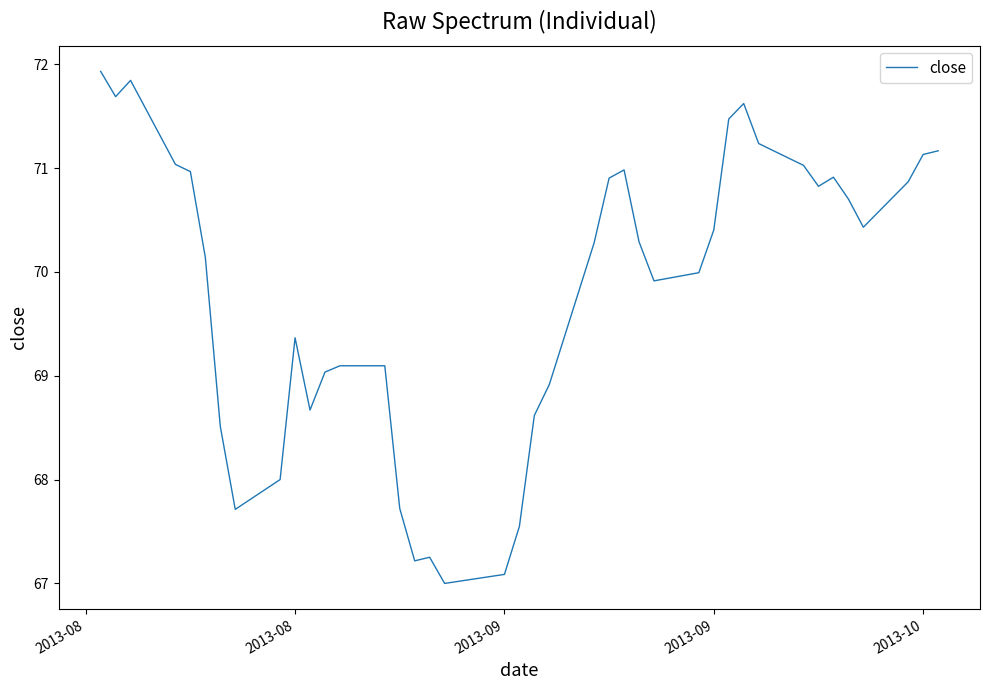

Count the number of data series in this chart.

1